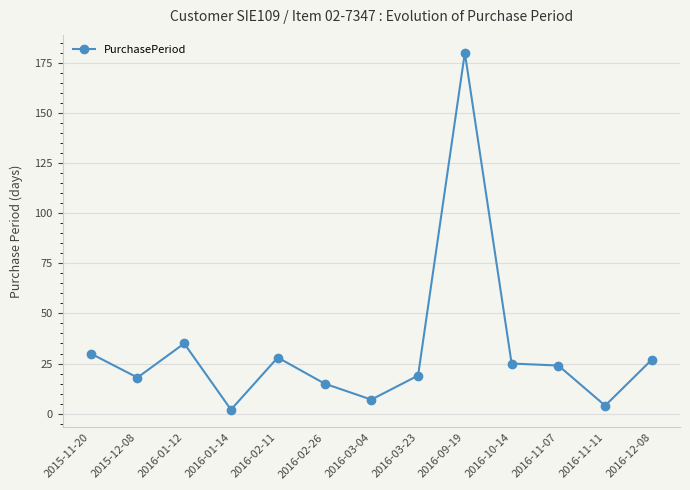

The chart shows a value of 7 at 2016-03-04. True or false?

True